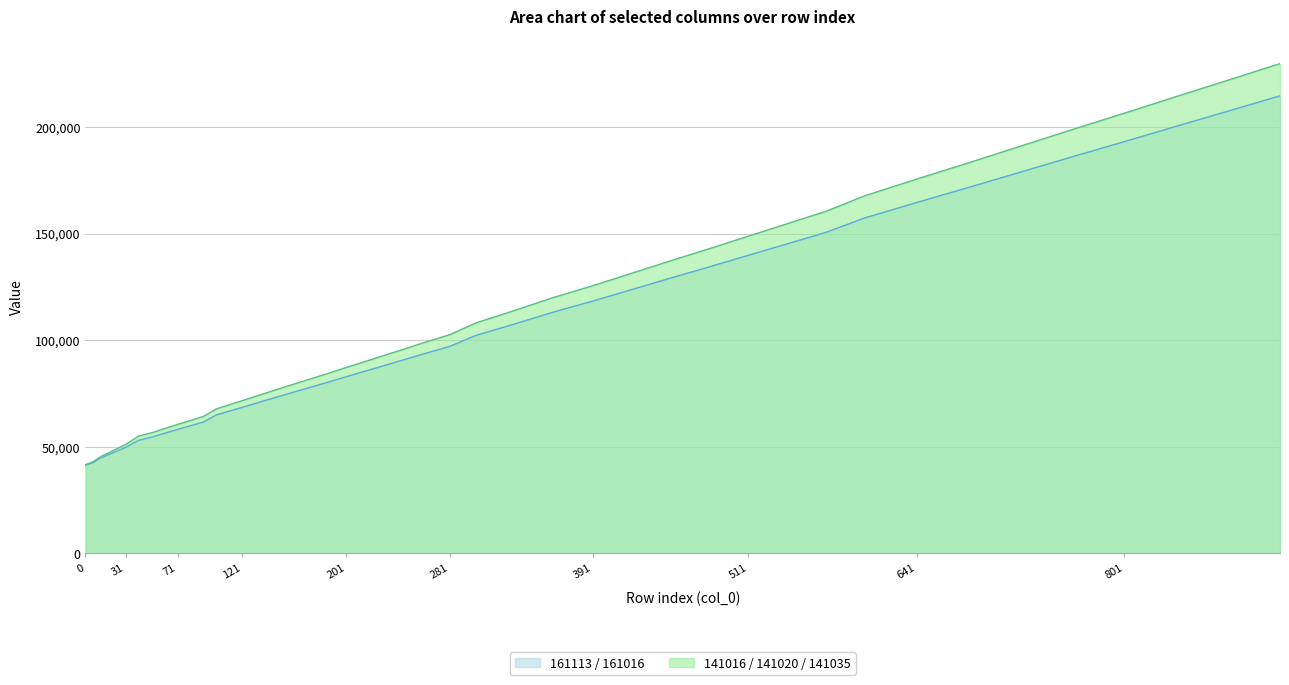

Which series changed the most between 51 and 261?

141016